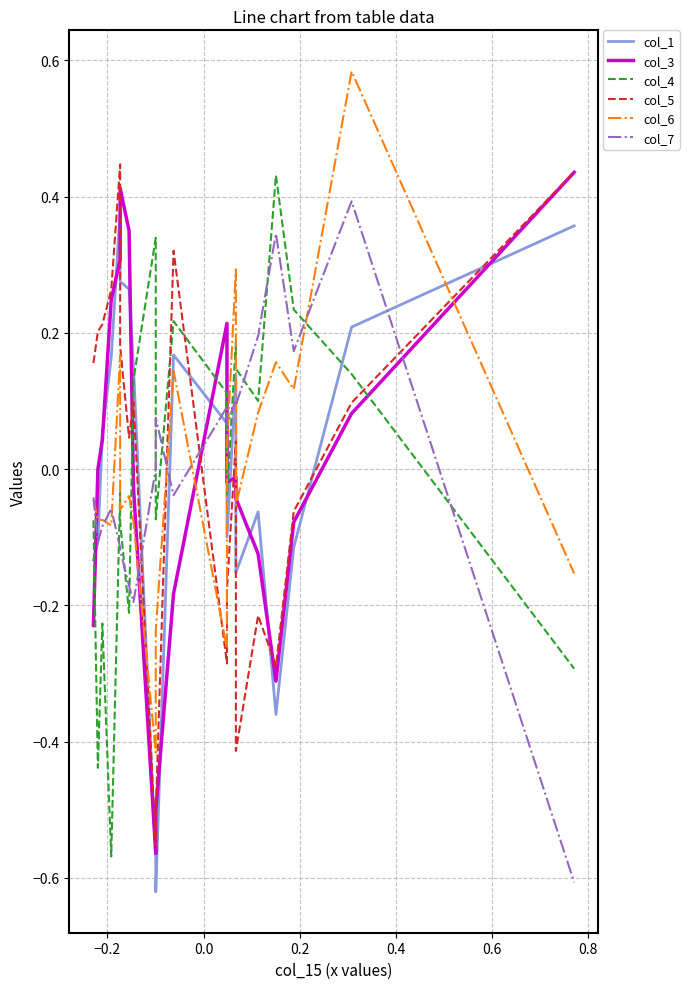

After their last crossing, which series has the higher values: col_5 or col_4?

col_5